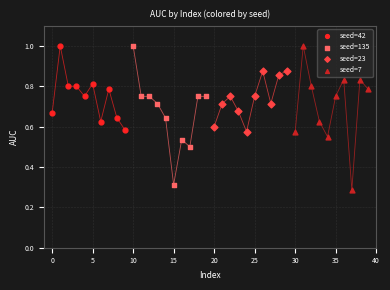

What are all the series names shown in the legend?

seed=42, seed=135, seed=23, seed=7